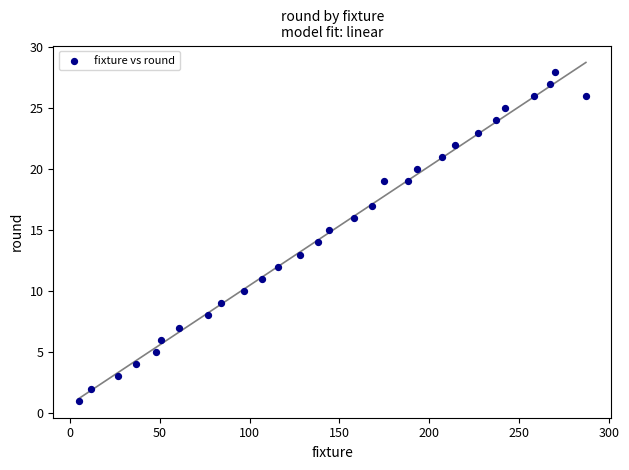

What is the range of Y values (max minus min)?

27